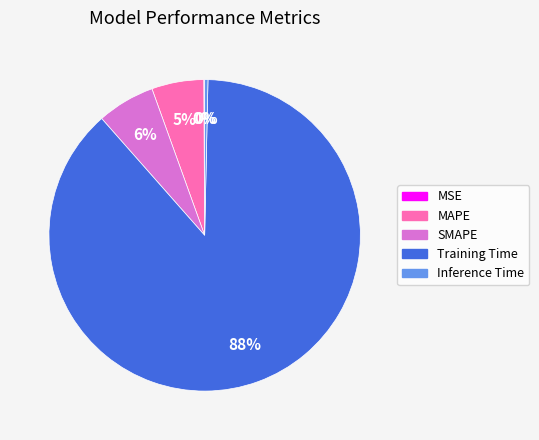

Is it true that SMAPE is 6% of the pie?

True